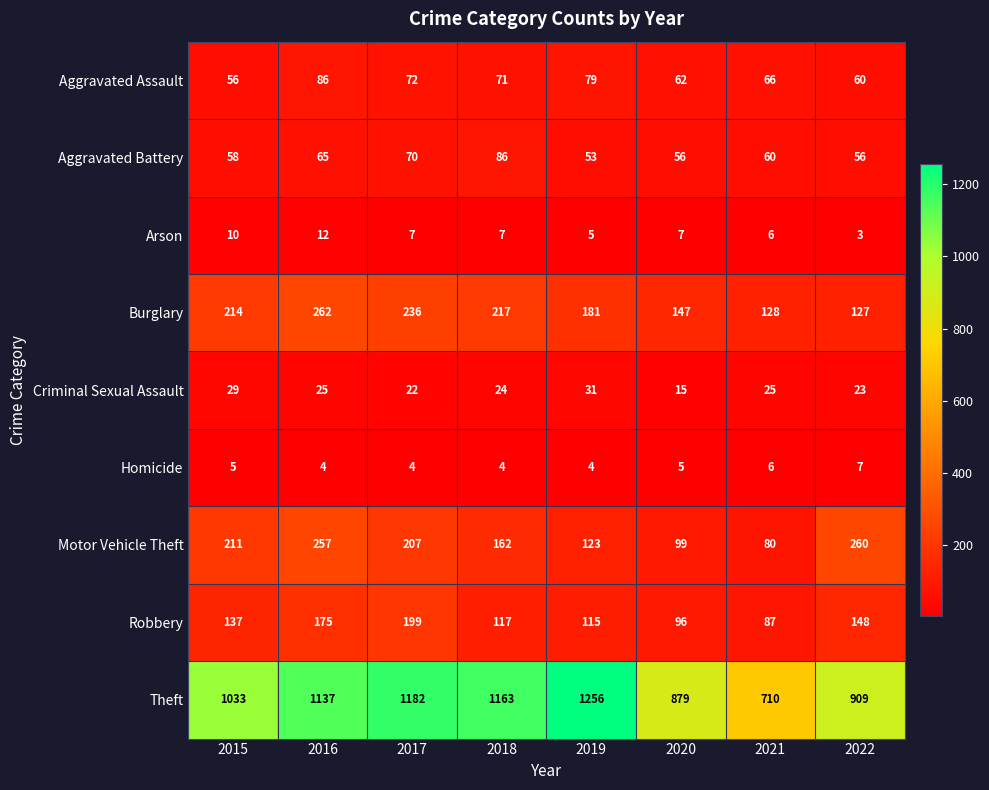

At 2022, list the series in order from smallest to largest.

Arson, Homicide, Criminal Sexual Assault, Aggravated Battery, Aggravated Assault, Burglary, Robbery, Motor Vehicle Theft, Theft